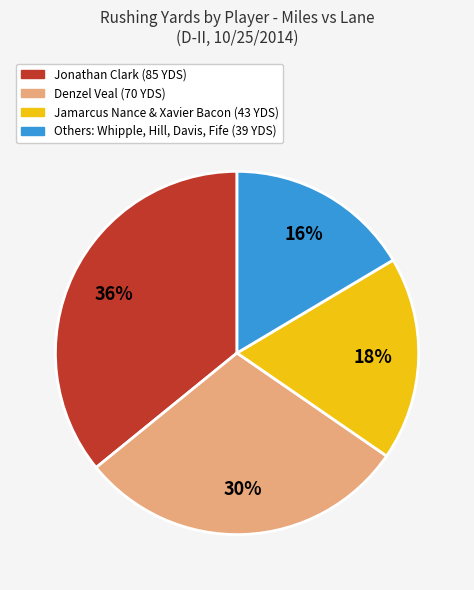

Is there any slice that represents more than half of the pie?

No